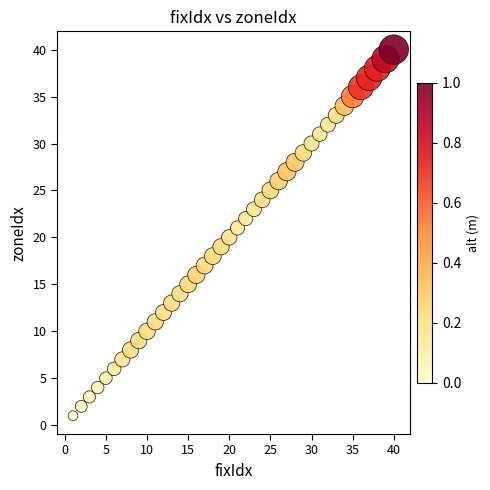

What is the range of Y values (max minus min)?

39